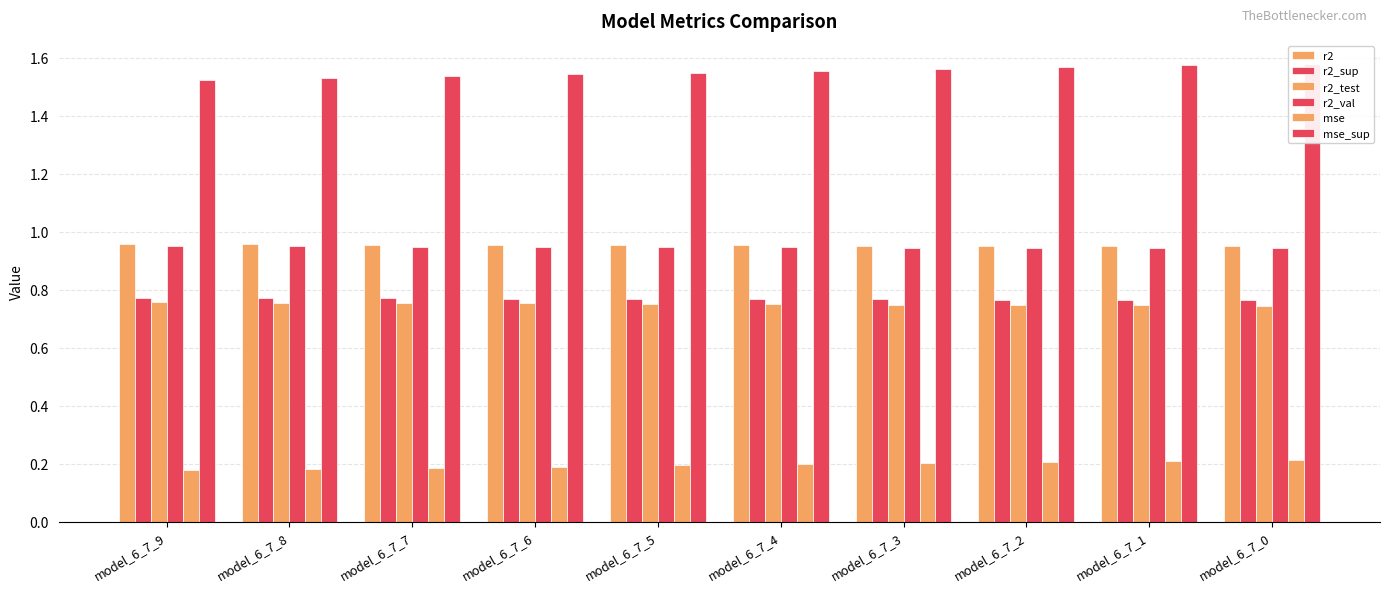

What is the minimum value for r2_test?

0.7